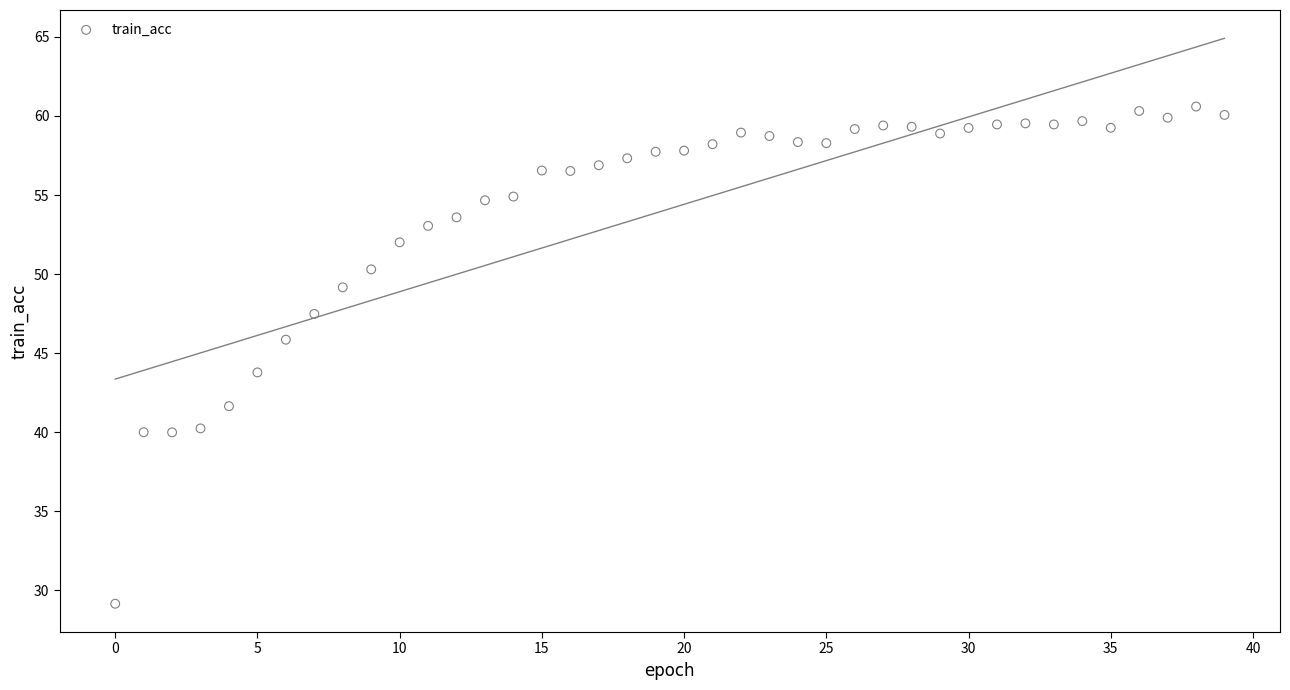

What is the range of Y values (max minus min)?

31.4